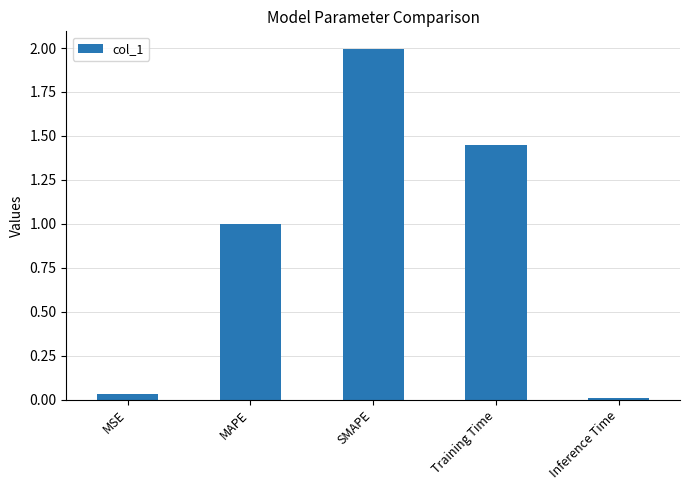

Are the bars horizontal?

No